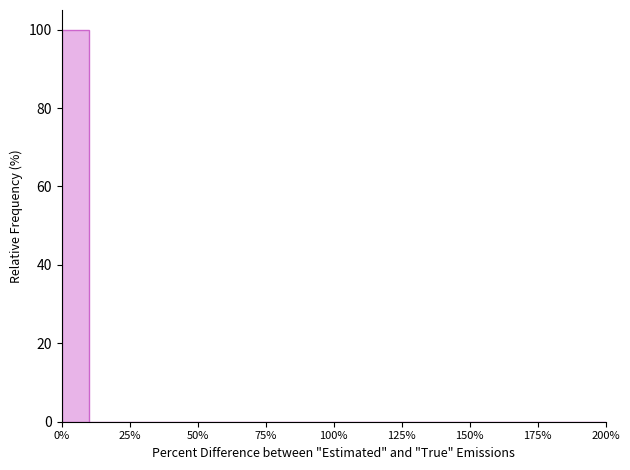

Read against the x-axis, roughly where is the centre of the tallest bar?

5